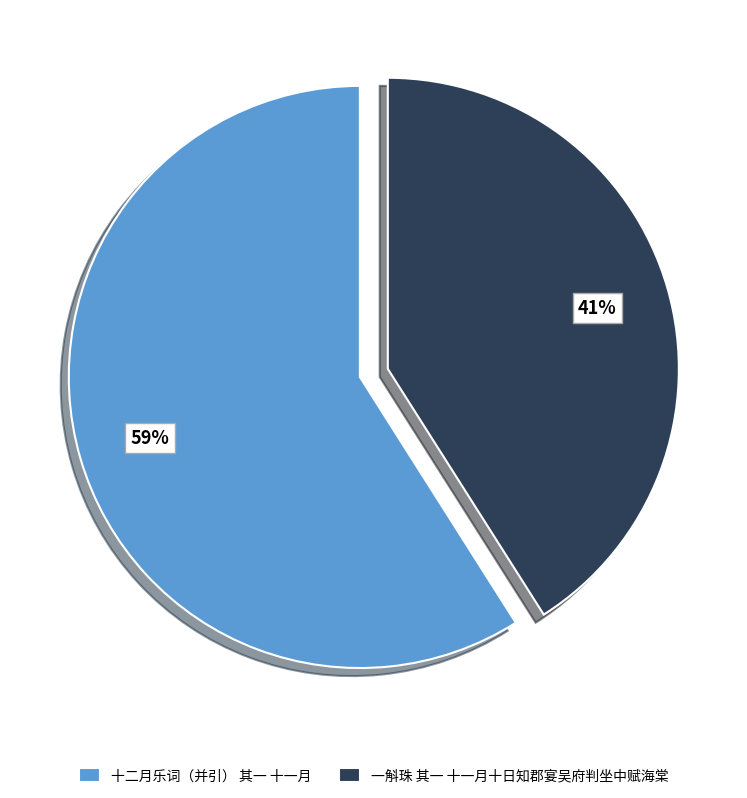

To the nearest percent, what portion does 一斛珠 其一 十一月十日知郡宴吴府判坐中赋海棠 represent?

41%